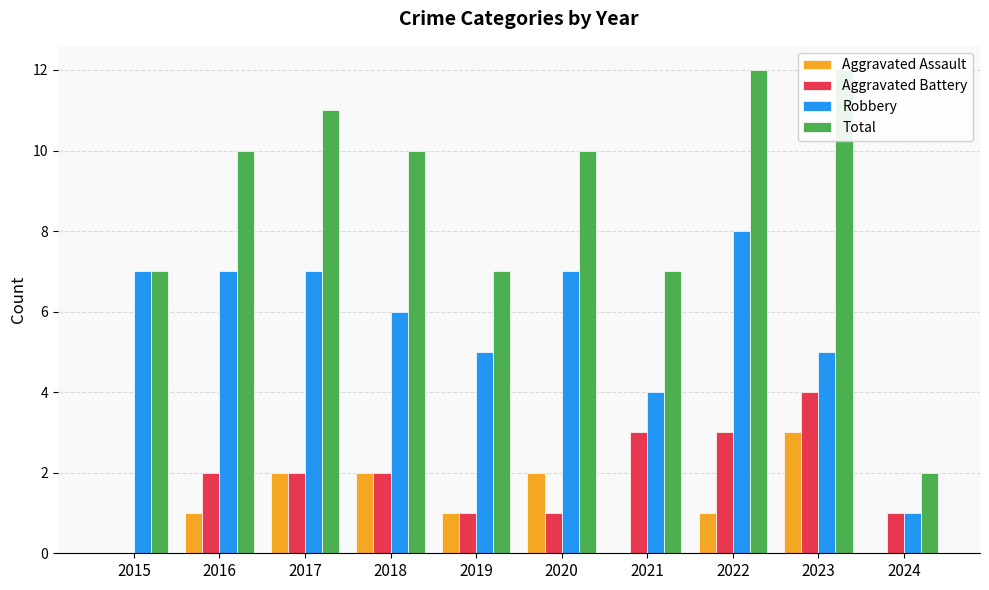

What is the approximate value of Robbery at 2017?

7